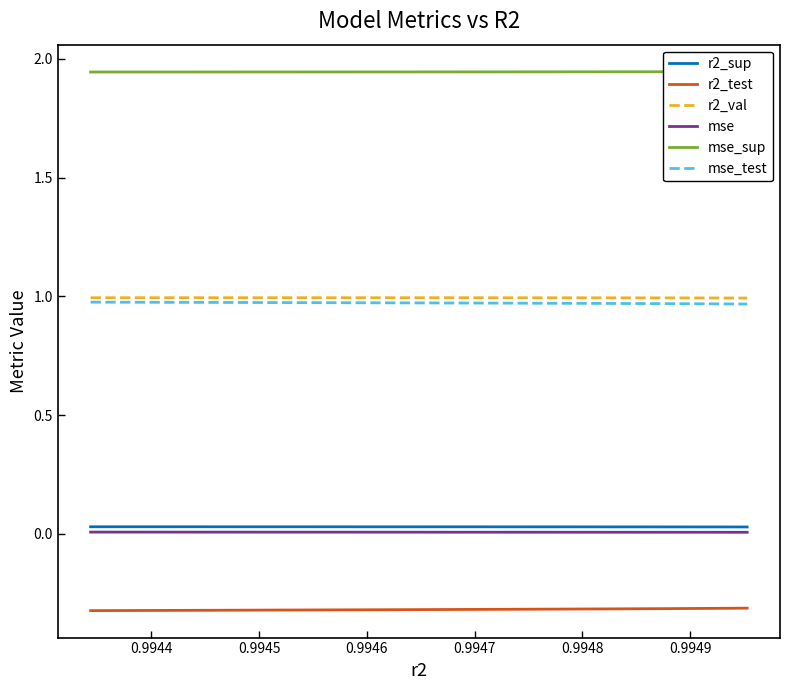

True or false: mse_test and mse cross at least once.

False